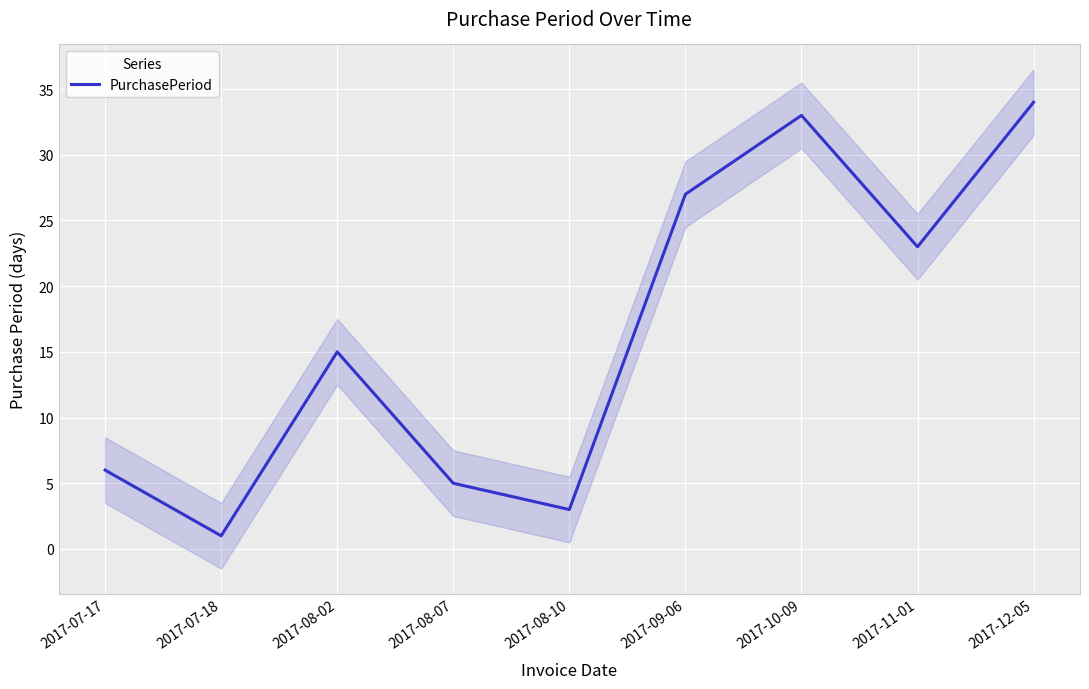

Read the value at 2017-08-02, to the nearest 5.

15